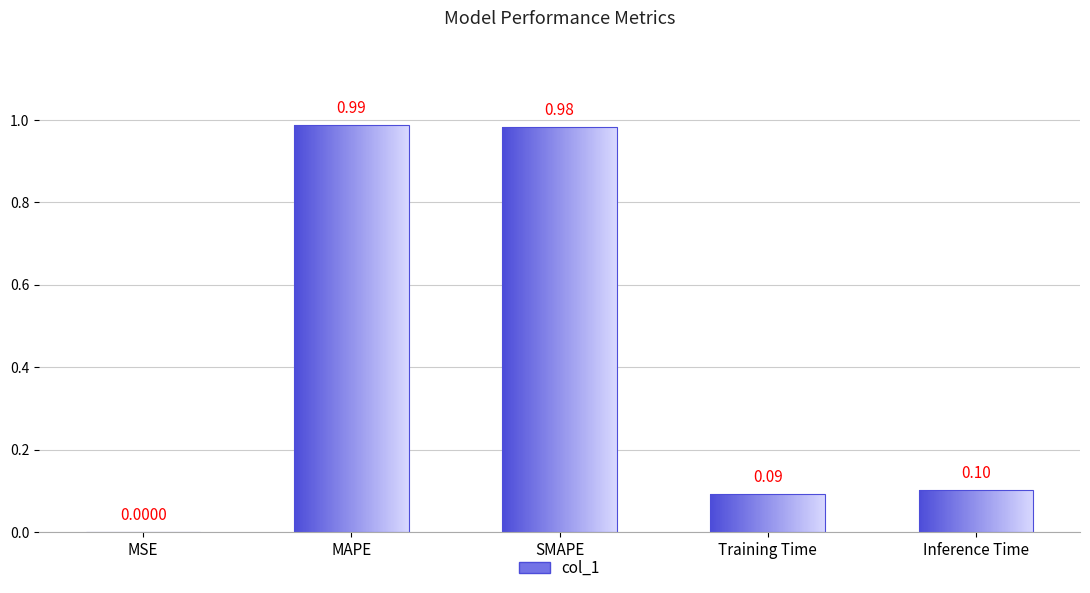

Rank the categories by value from highest to lowest.

MAPE, SMAPE, Inference Time, Training Time, MSE